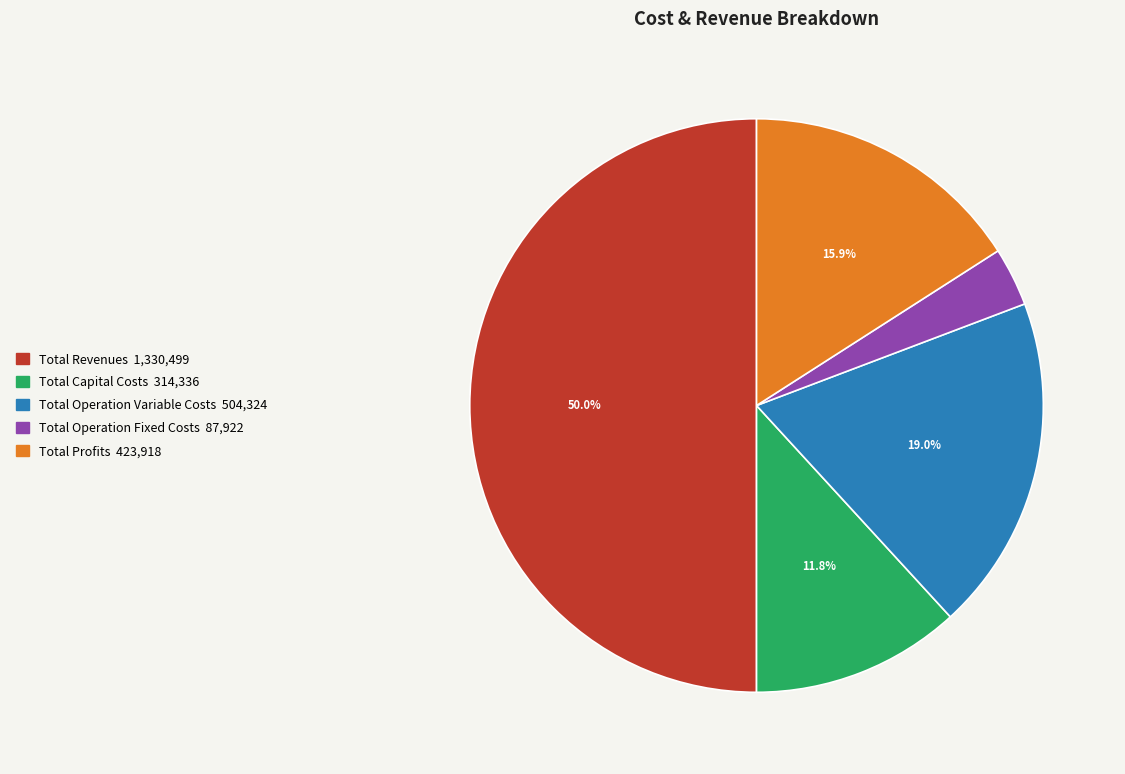

Which slice is the smallest?

Total Operation Fixed Costs